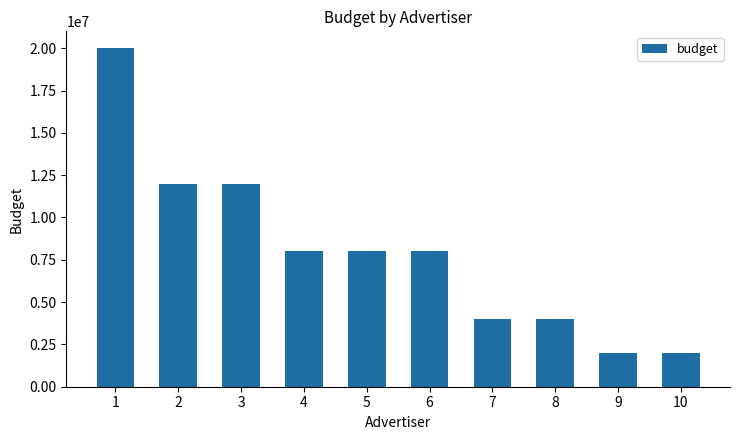

Reading left to right, what are all the values shown in this chart?

1=20000000	2=12000000	3=12000000	4=8000000	5=8000000	6=8000000	7=4000000	8=4000000	9=2000000	10=2000000